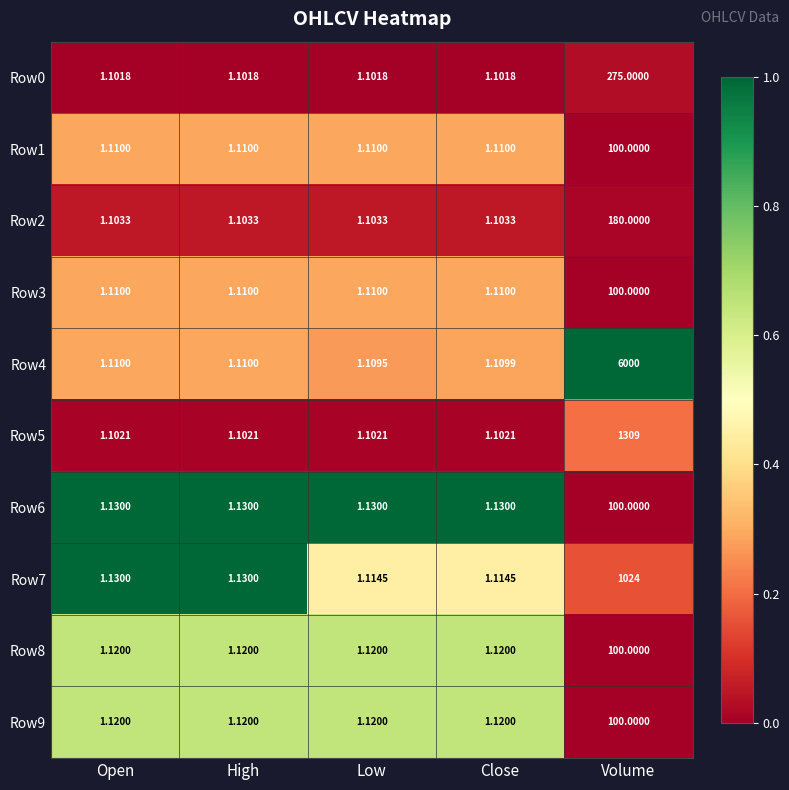

Which category has the highest value in the Row7 series?

Volume